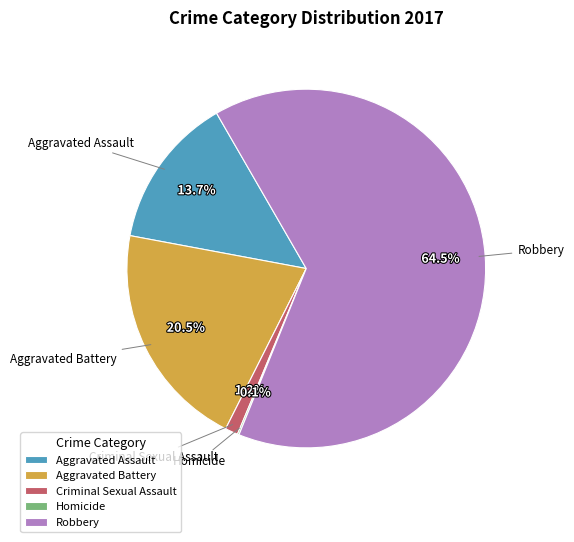

What is the largest slice in the pie chart?

Robbery